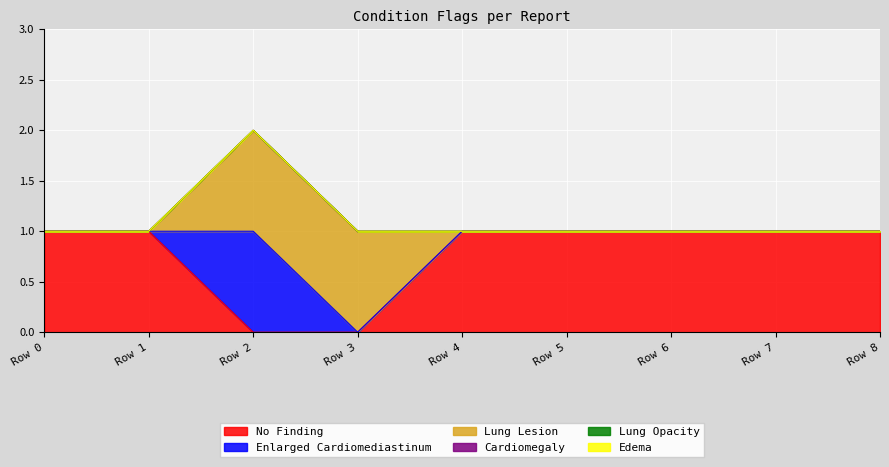

Which label corresponds to the smallest value in the chart?

Row 2